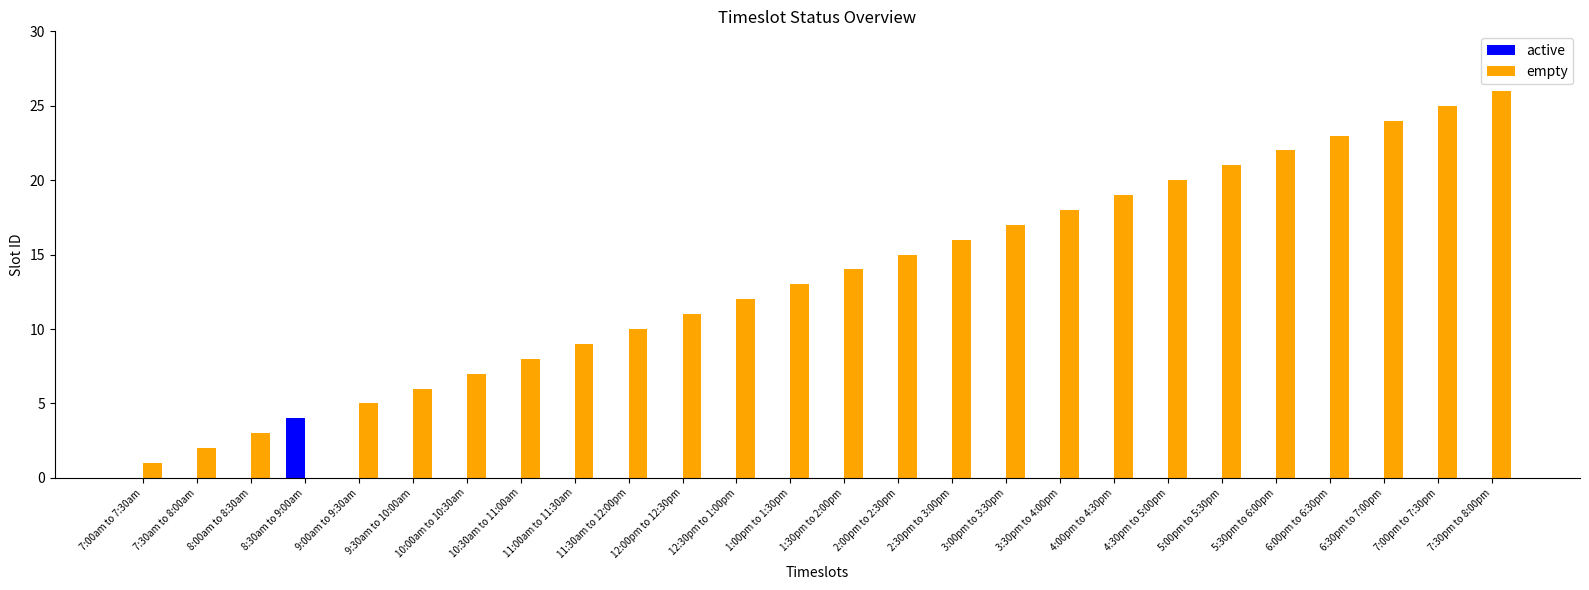

Is the value of empty at 2:00pm to 2:30pm greater than the value of active at 10:30am to 11:00am?

Yes